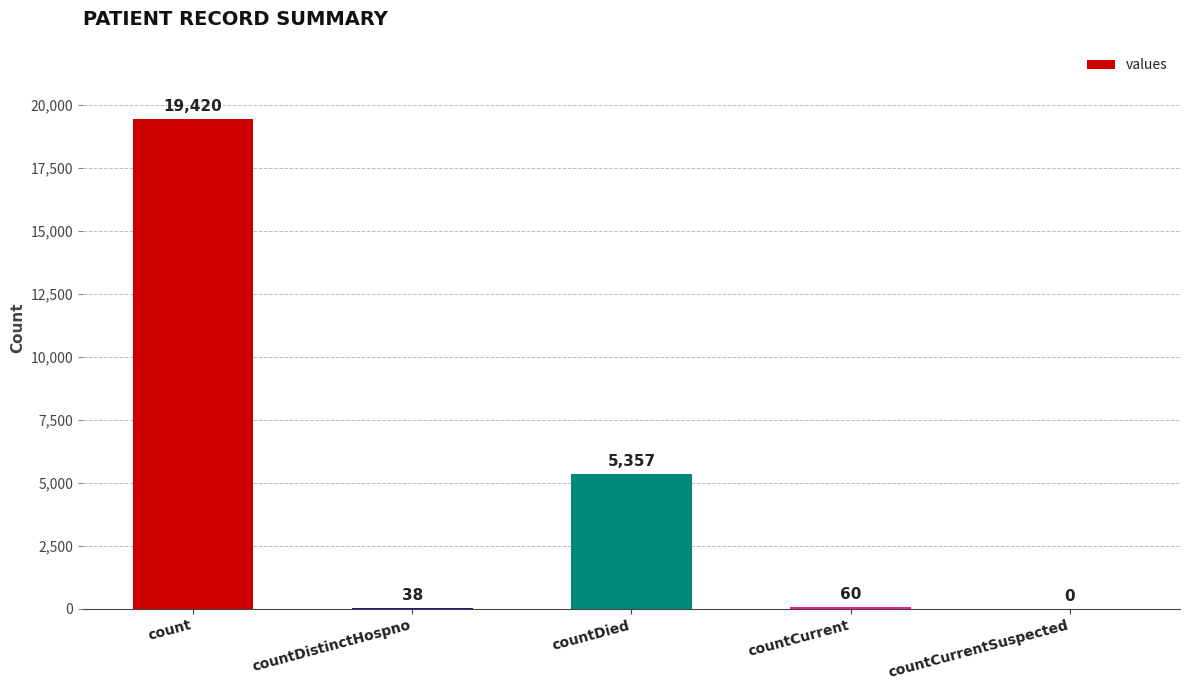

What is the maximum value shown in the chart?

19420